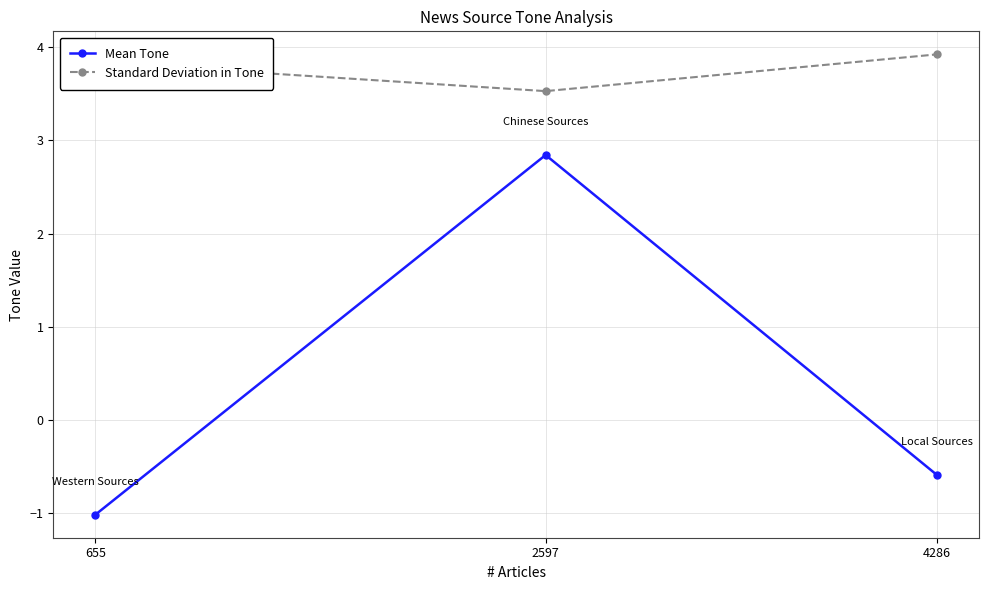

Which series has the largest total across all categories?

Standard Deviation in Tone